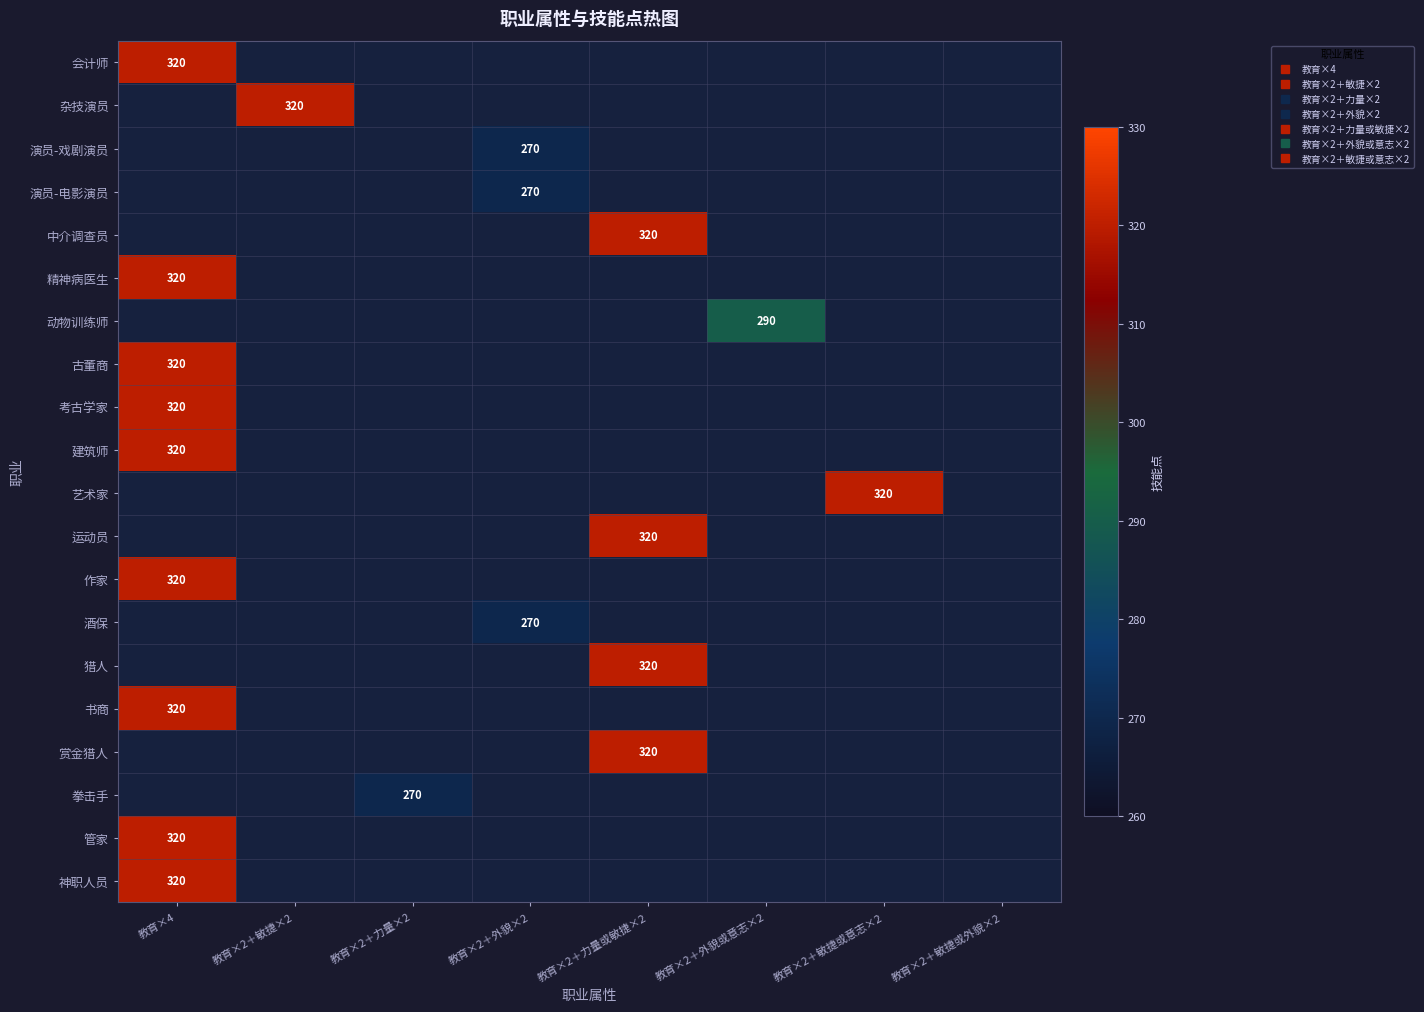

What is the total value across all series at 教育×2＋力量×2?

270